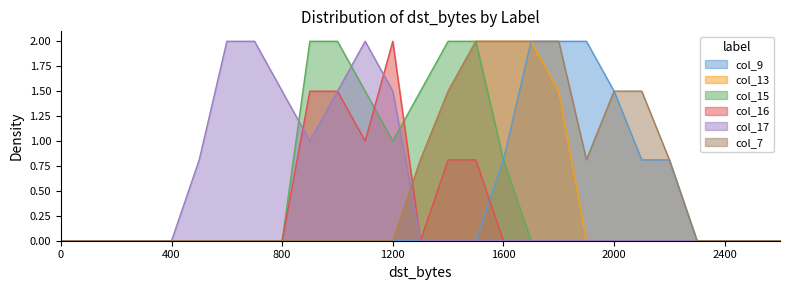

How many values in the col_15 series exceed 0?

8